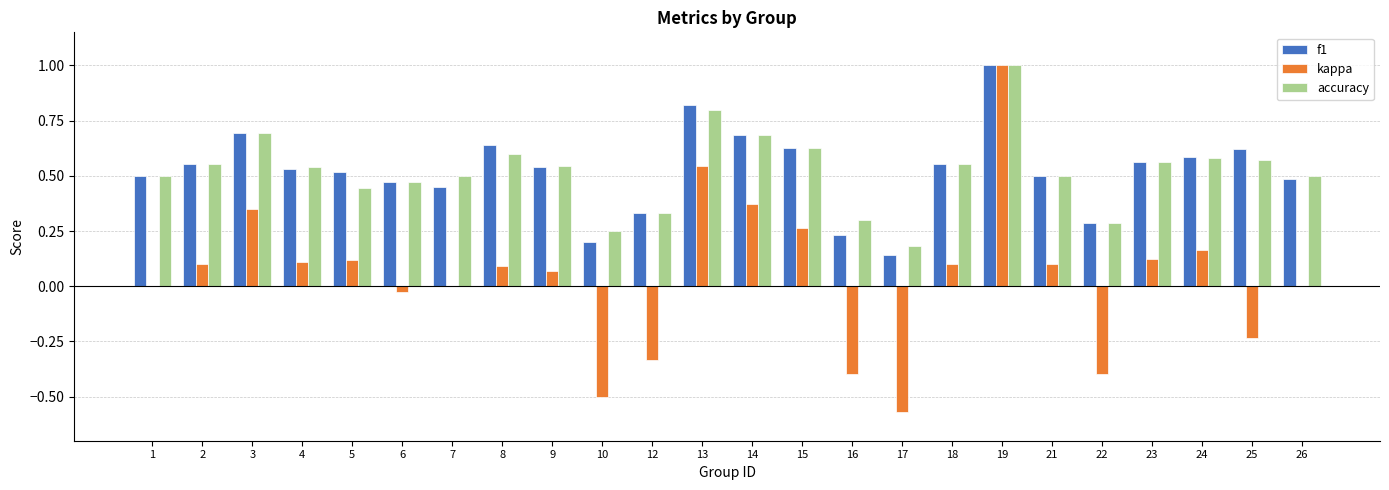

The value of kappa at 21 is 0.2. True or false?

False